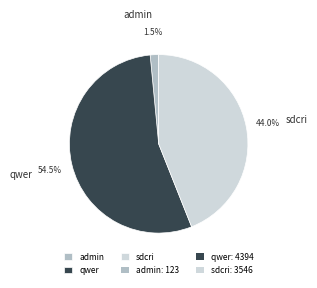

What percentage is NOT represented by admin?

98.5%